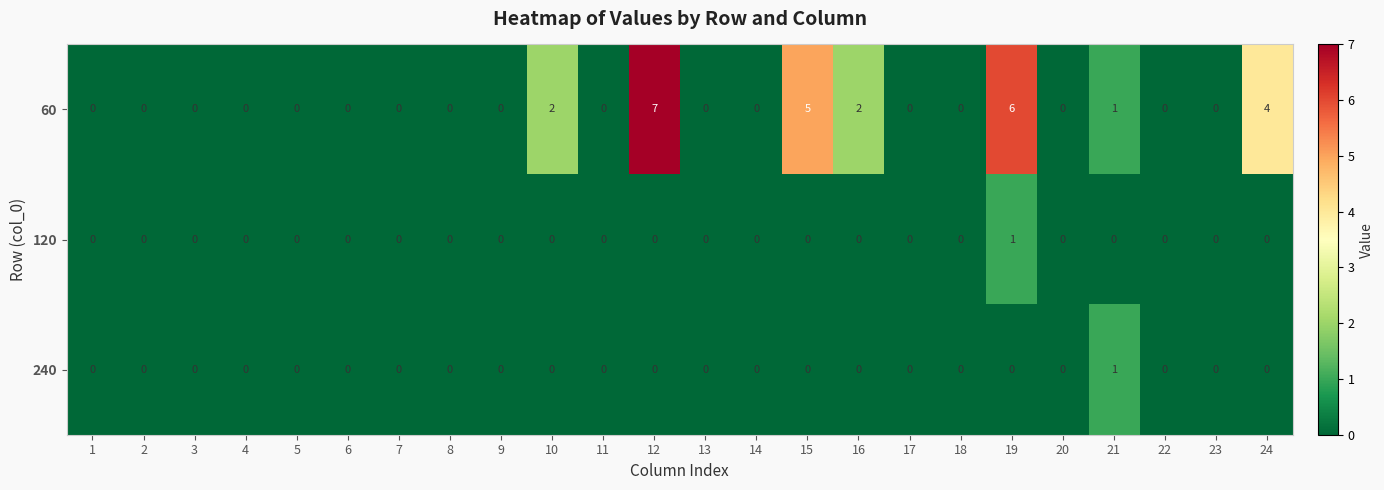

At which category does the chart reach its peak across all series?

12